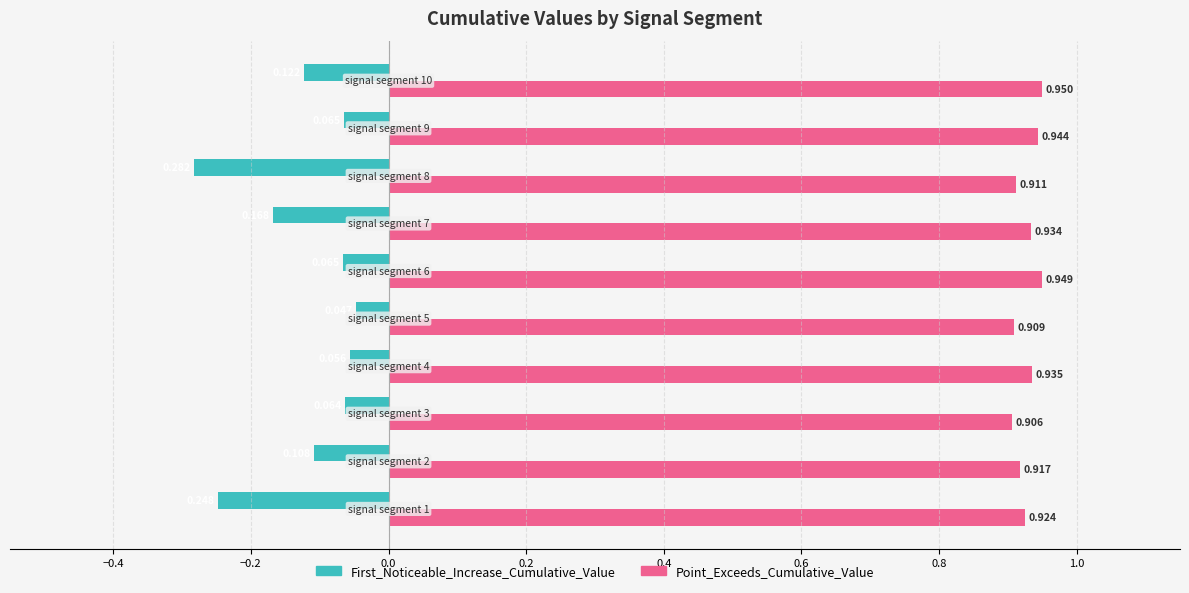

Rank the series by their maximum value, from lowest to highest.

First_Noticeable_Increase_Cumulative_Value, Point_Exceeds_Cumulative_Value